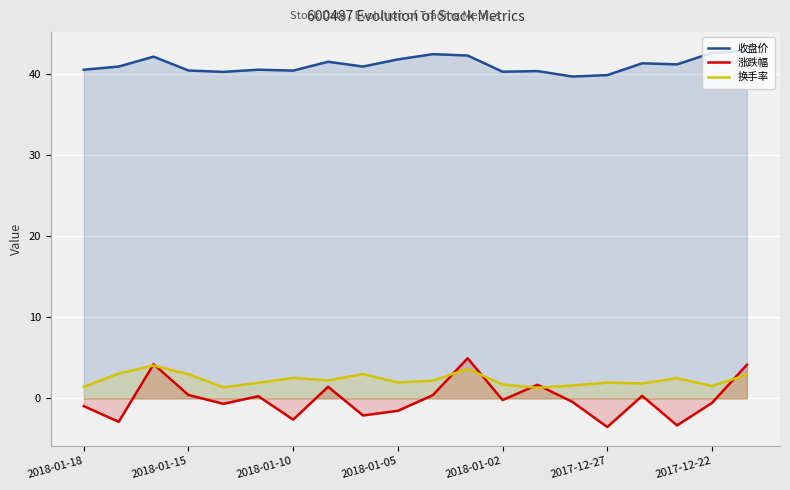

How many data points in 收盘价 are less than 40?

2